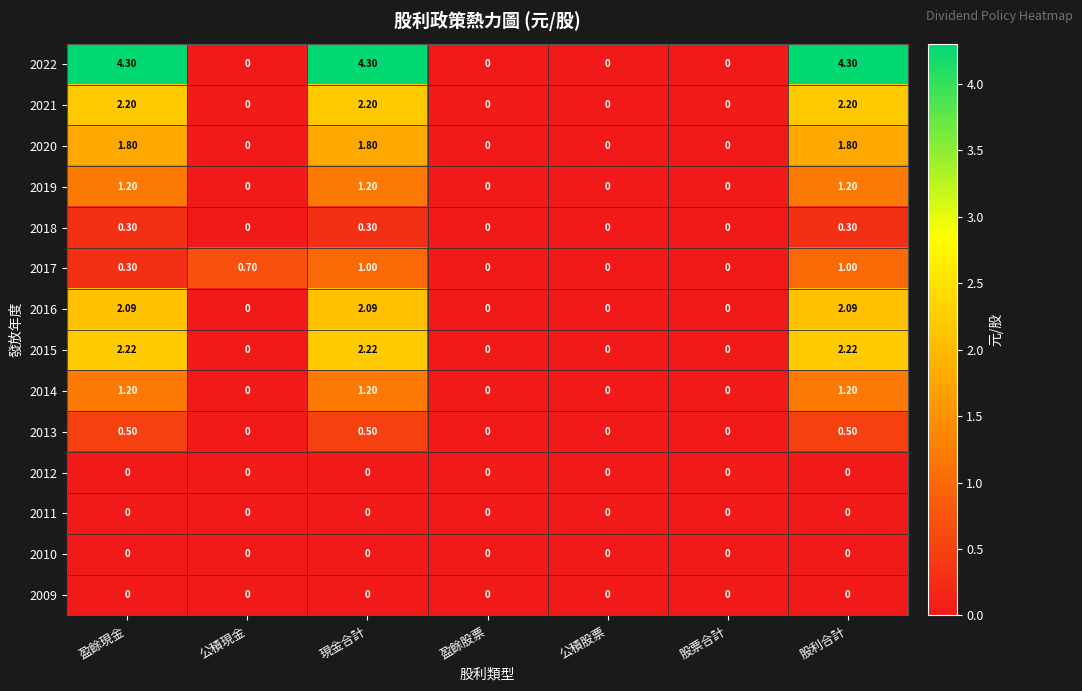

Which series has the widest spread of values?

2022